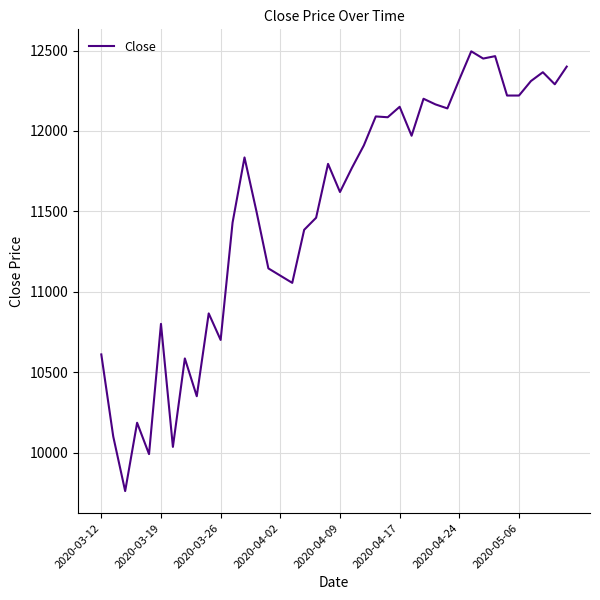

How many lines are shown in the chart?

1